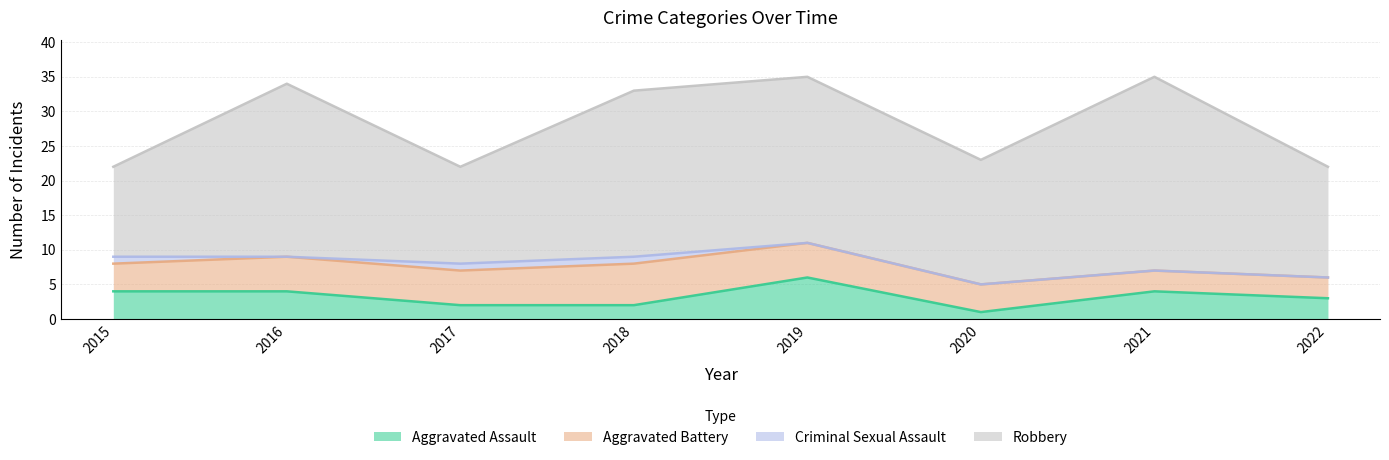

Rank the series by their maximum value, from lowest to highest.

Criminal Sexual Assault, Aggravated Assault, Aggravated Battery, Robbery